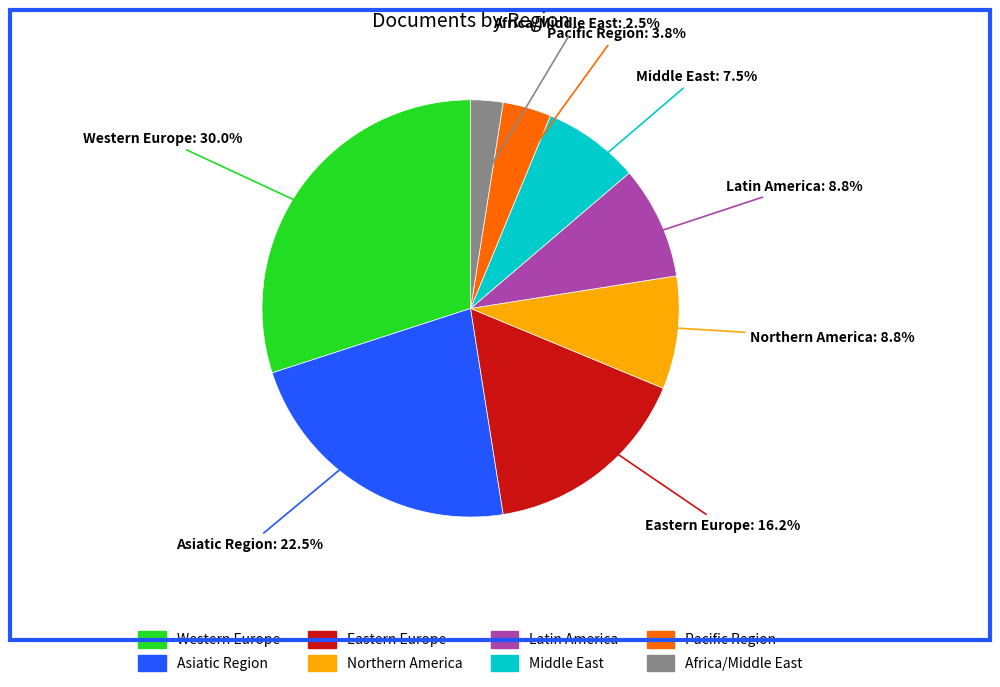

Do Latin America and Eastern Europe together represent more than half of the pie?

No